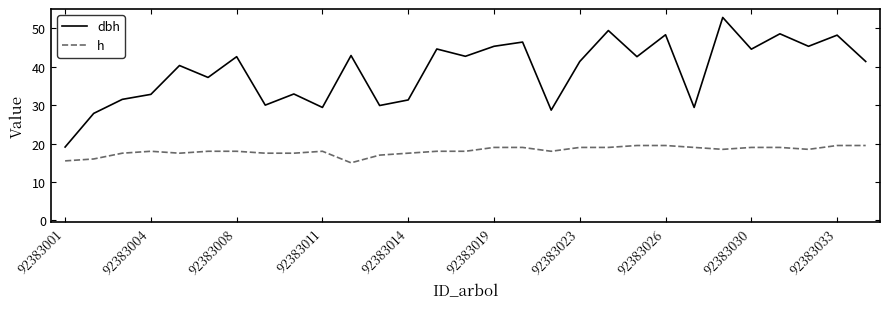

What is the maximum value for dbh?

52.8